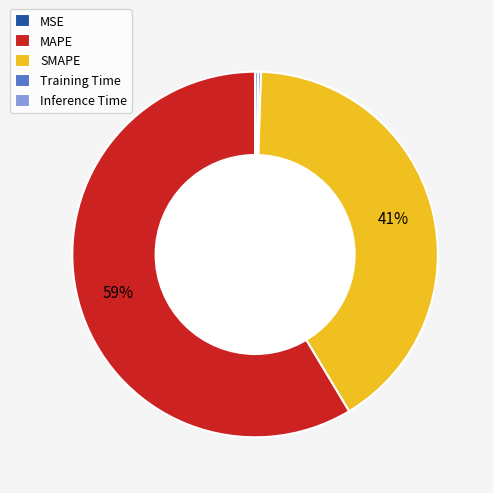

To the nearest percent, what is the difference between the largest and smallest slice percentages?

59%